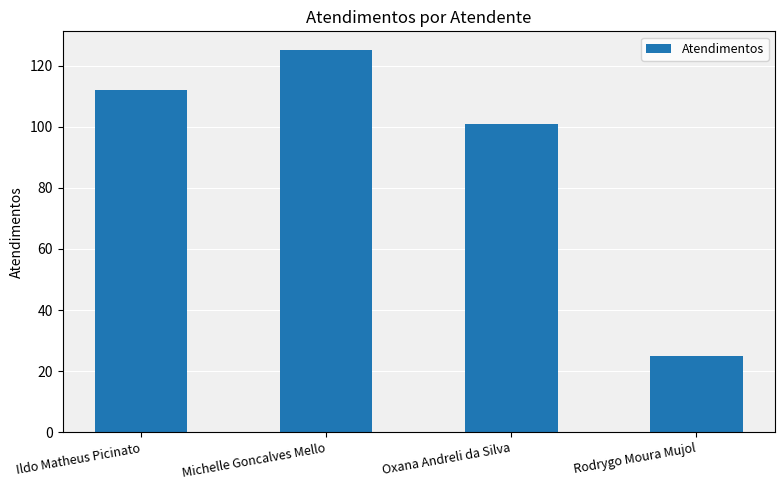

At which label is the value closest to 75?

Oxana Andreli da Silva